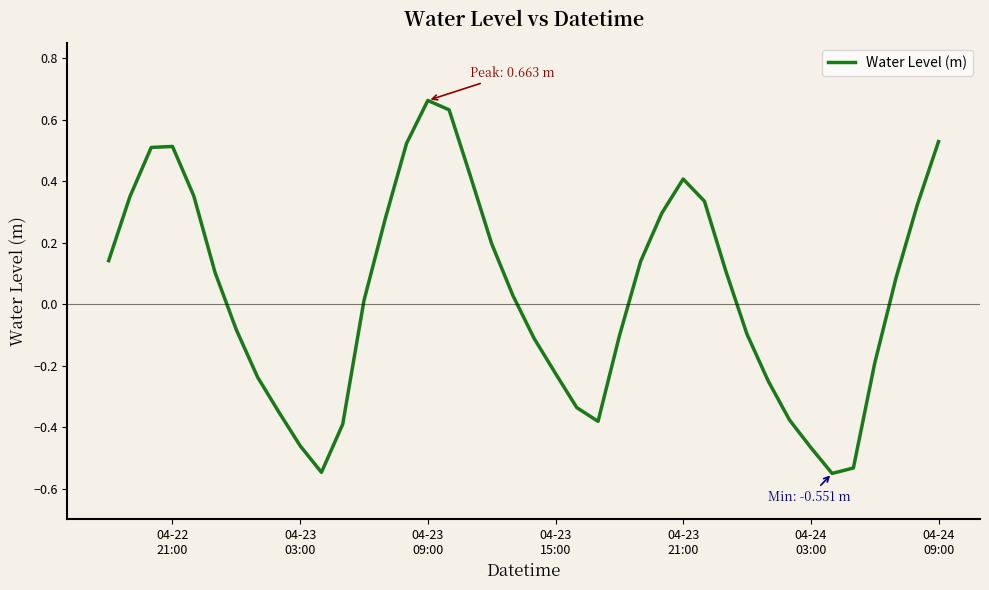

What is the difference between the maximum and minimum values?

1.2